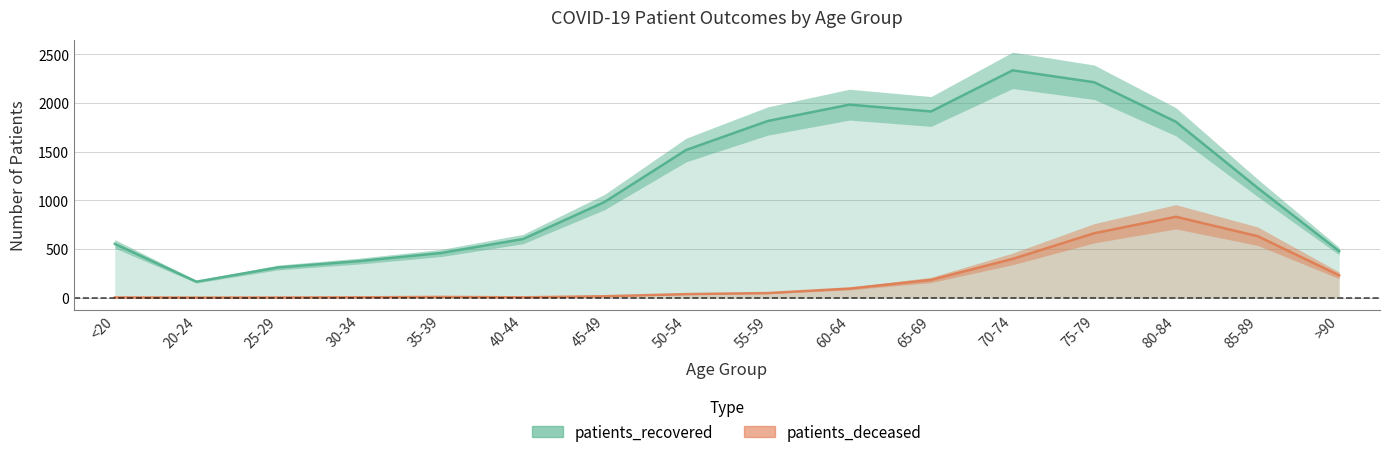

True or false: patients_recovered and patients_deceased cross at least once.

False